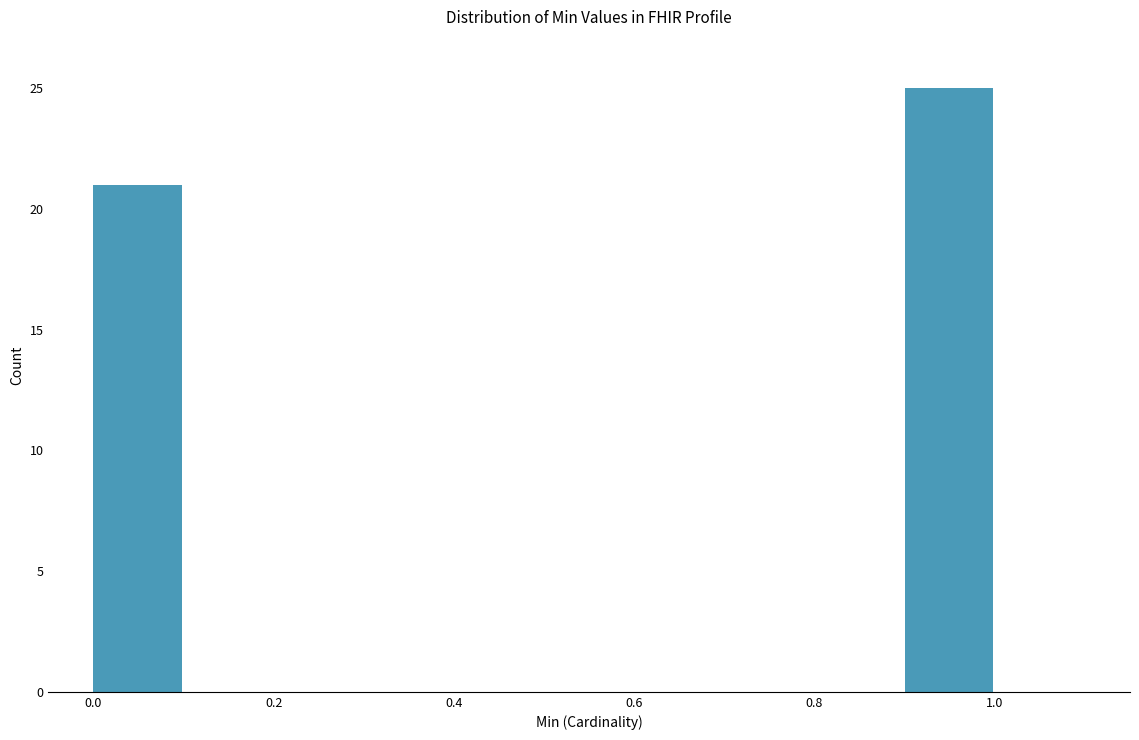

Which range on the x-axis has the tallest bar?

0.9 to 1.0